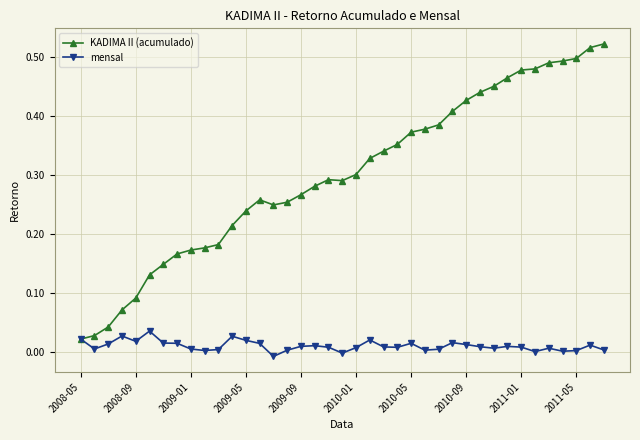

List the series in order of their peak value, lowest first.

mensal, KADIMA II (acumulado)